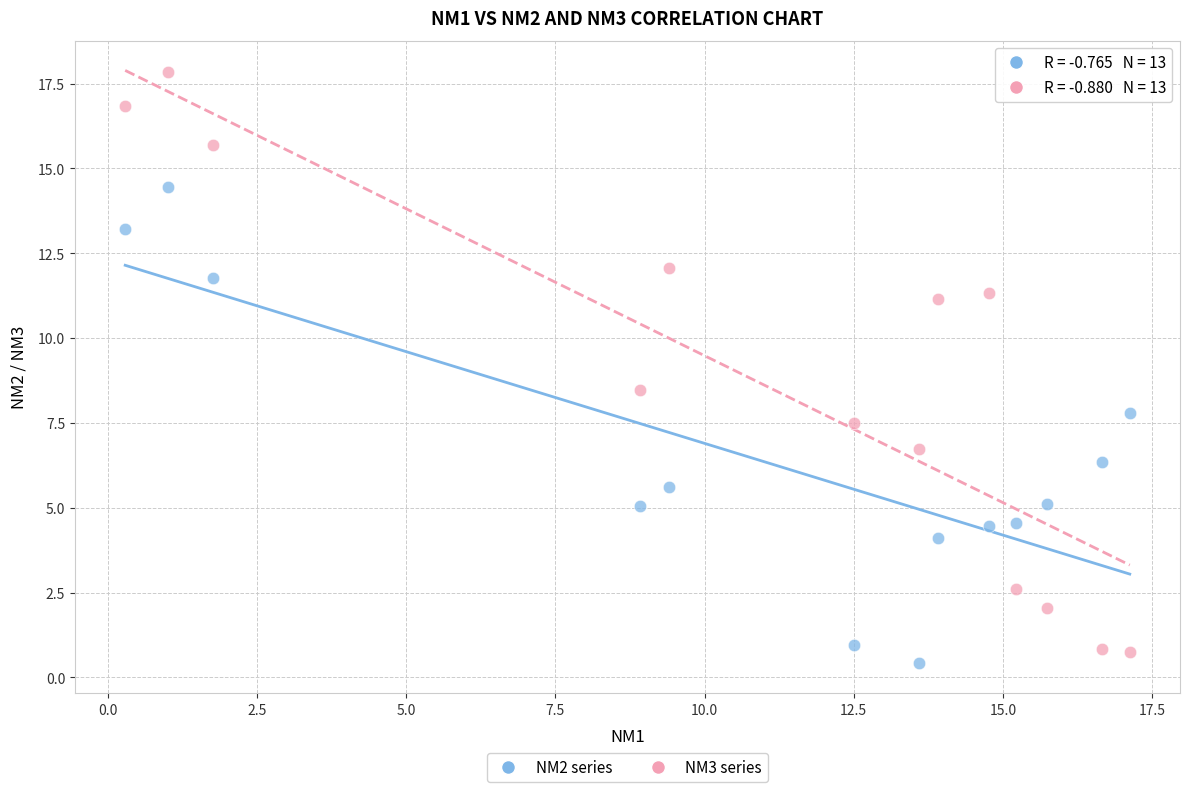

Across all series, what Y value is closest to 9?

8.5